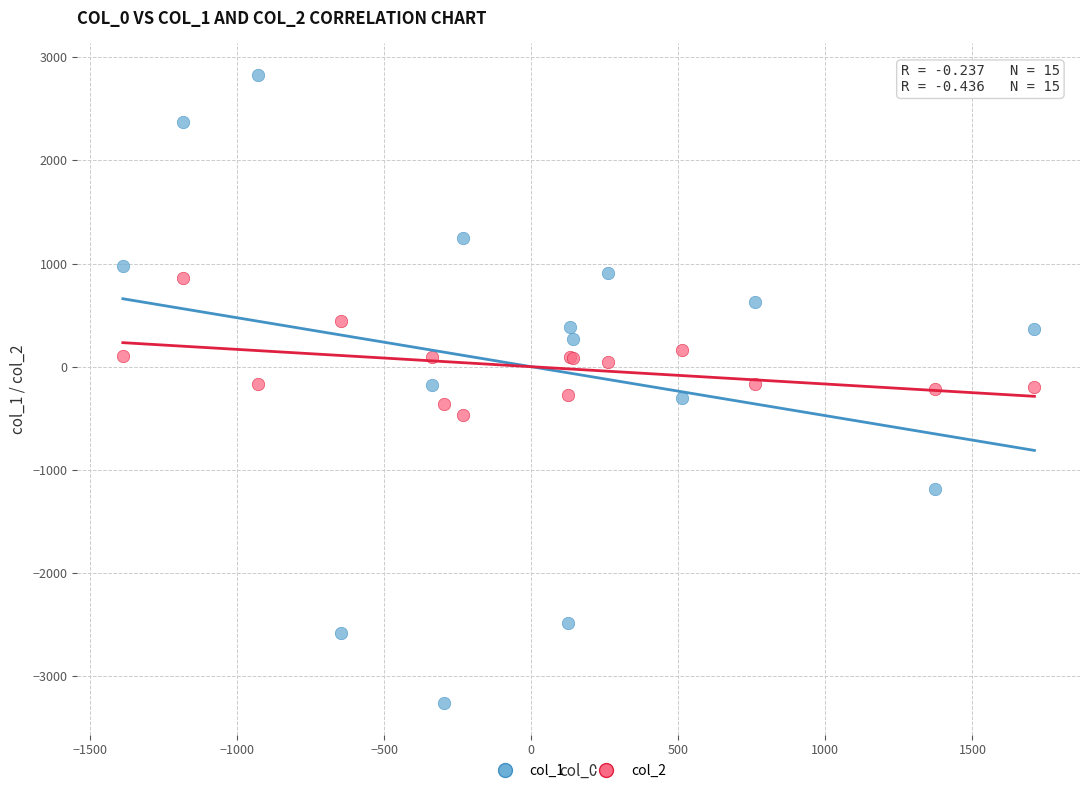

Which series has the largest Y range (max minus min)?

col_1